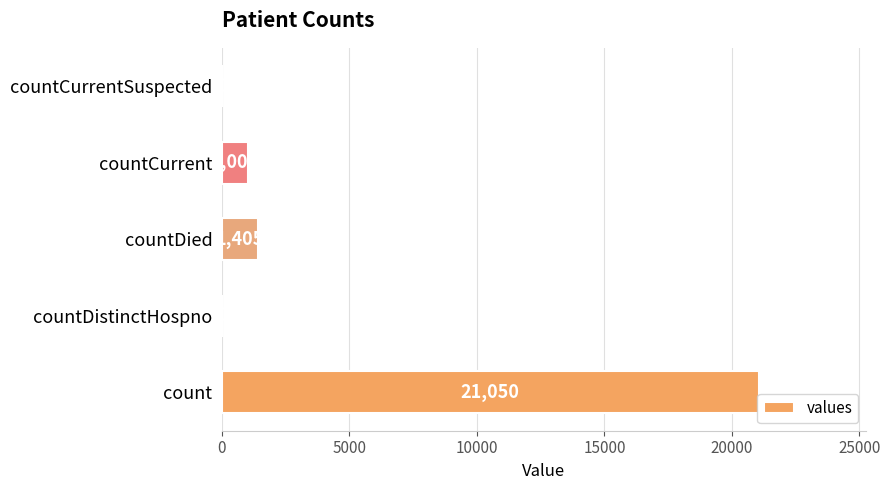

True or false: the data shows 21050 at count.

True